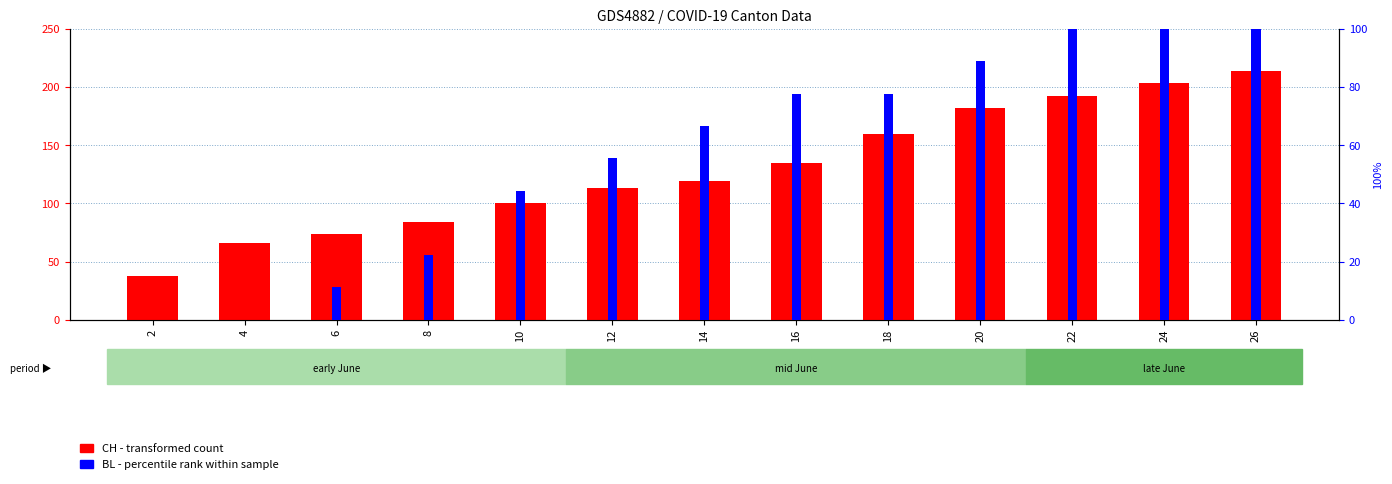

The CH (total) series shows 38.0 at 2. True or false?

True